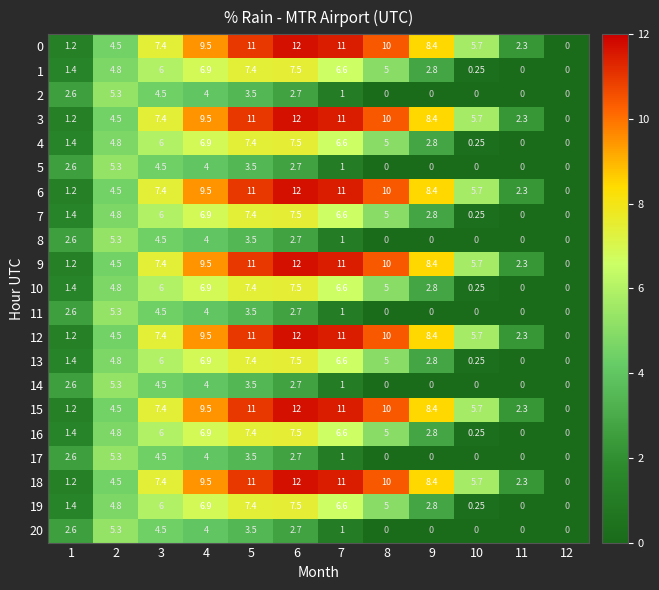

At how many categories does at least one series exceed 2?

11